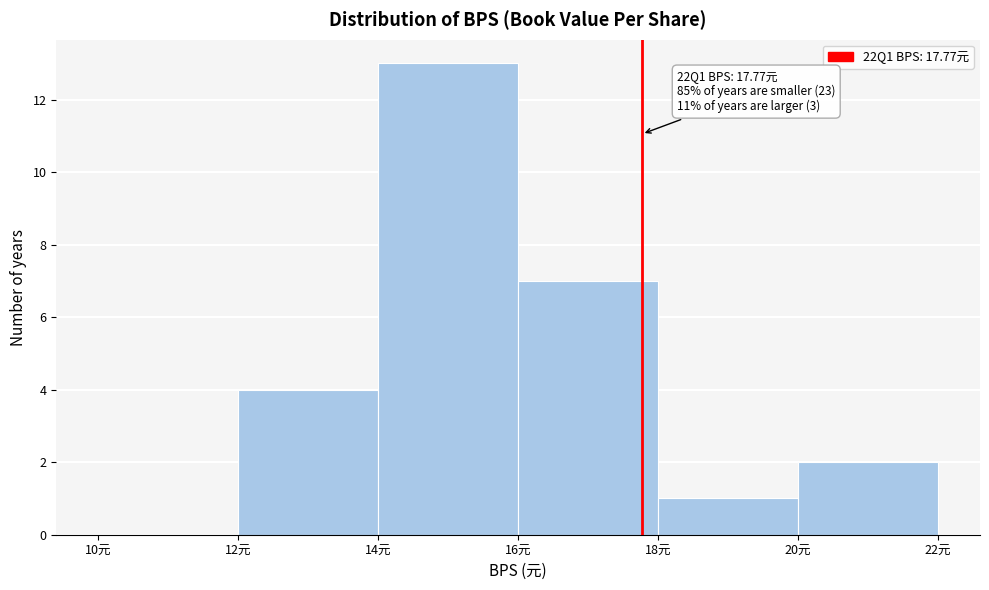

Which range on the x-axis has the tallest bar?

14 to 16